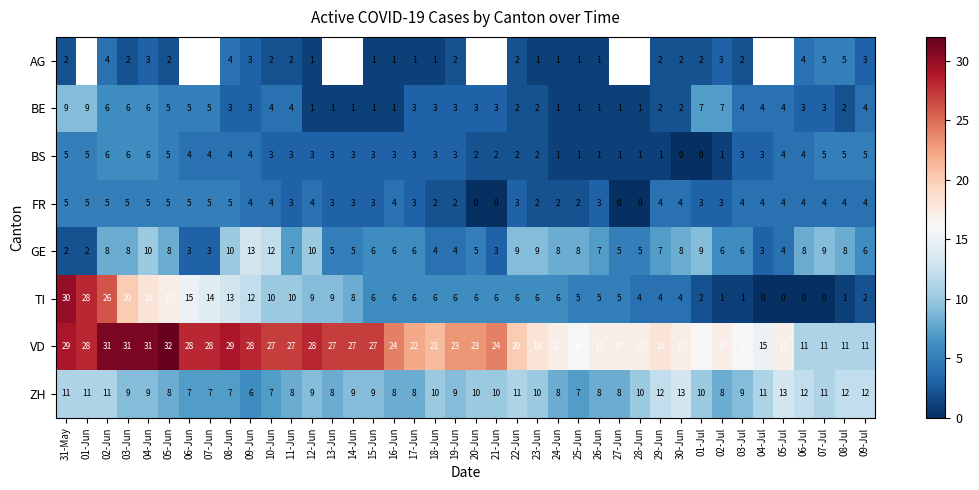

What is the total value across all series at 05-Jun?

82